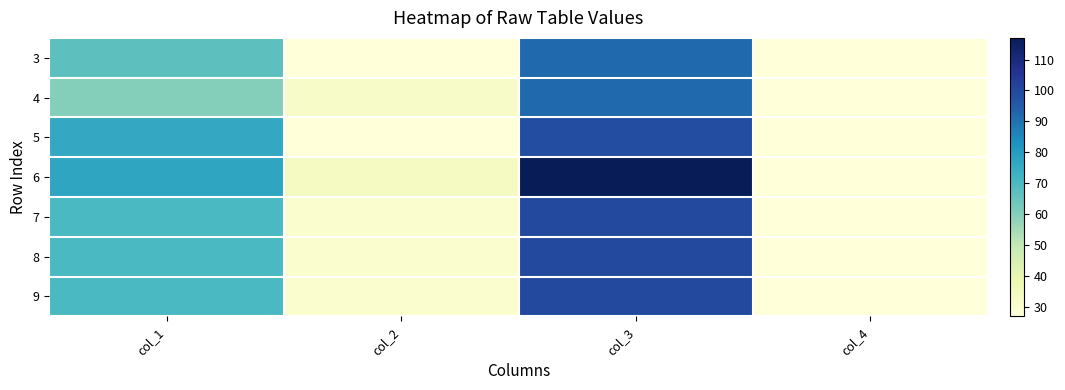

At col_3, list the series in order from smallest to largest.

3, 4, 5, 7, 8, 9, 6